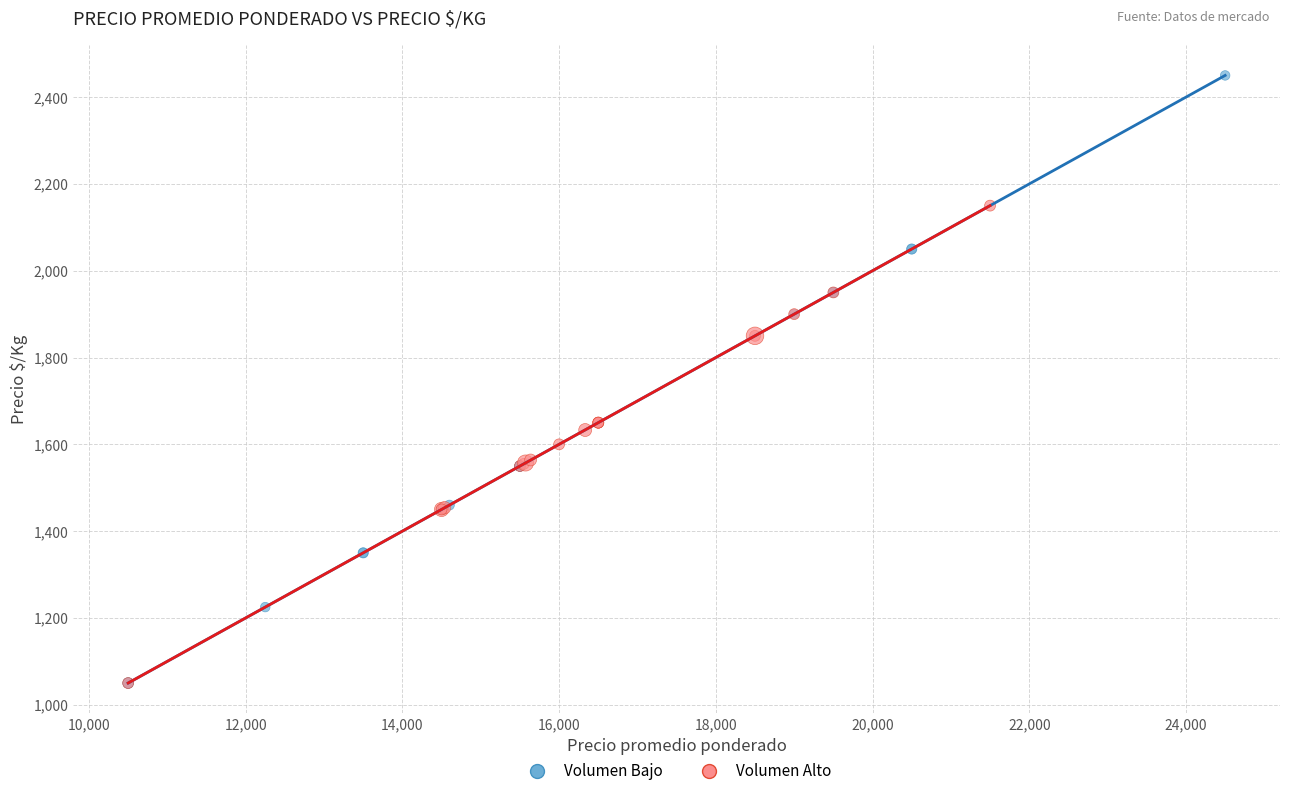

What are all the series names shown in the legend?

Volumen Bajo, Volumen Alto